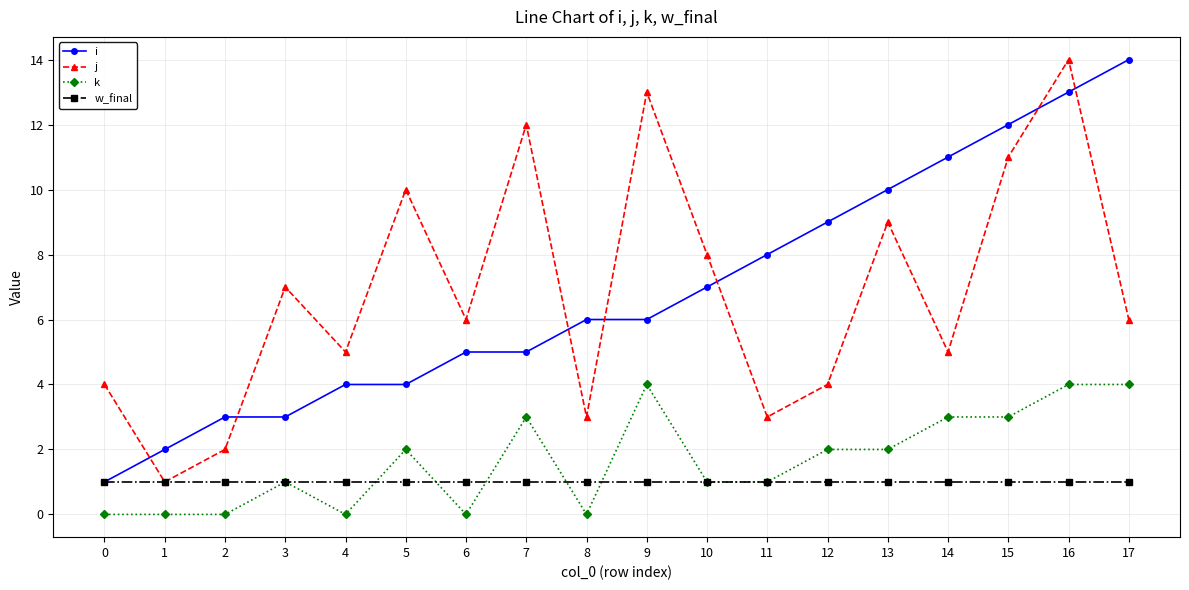

What is the difference between the i values at 17 and 2?

11